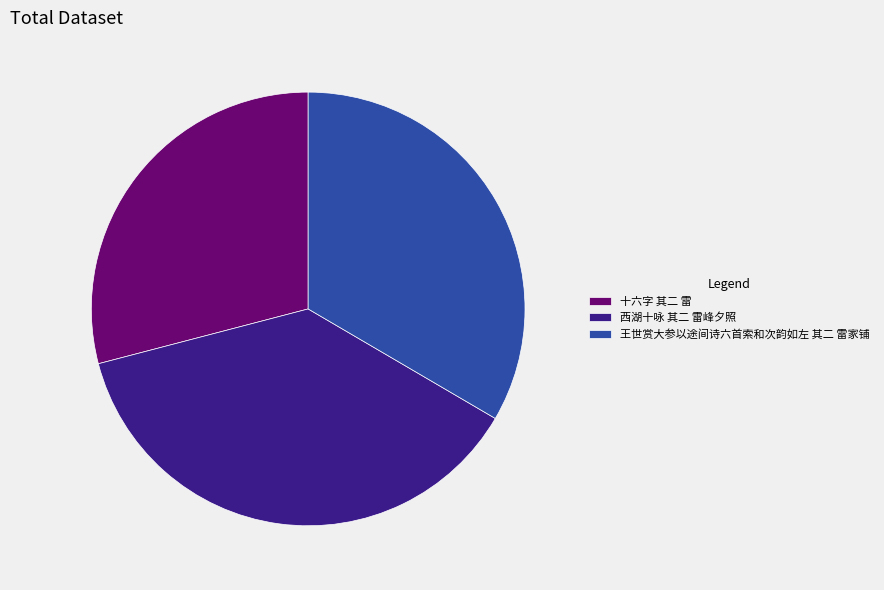

Approximately how many times larger is the value at 西湖十咏 其二 雷峰夕照 compared to 十六字 其二 雷?

1.3